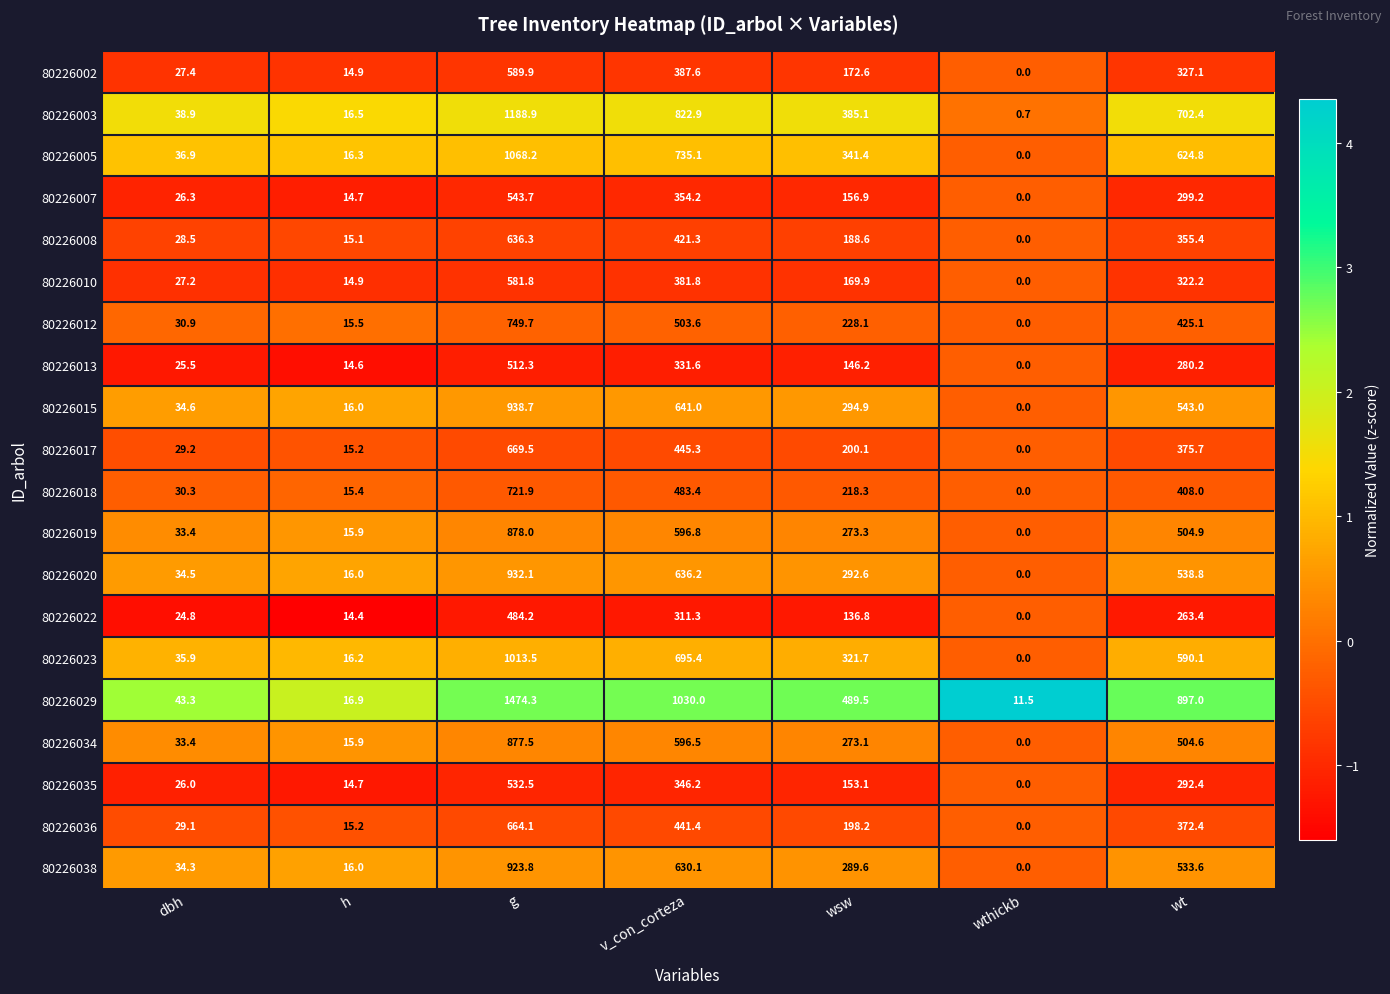

True or false: 80226007 has a value of 299.2 at wt.

True